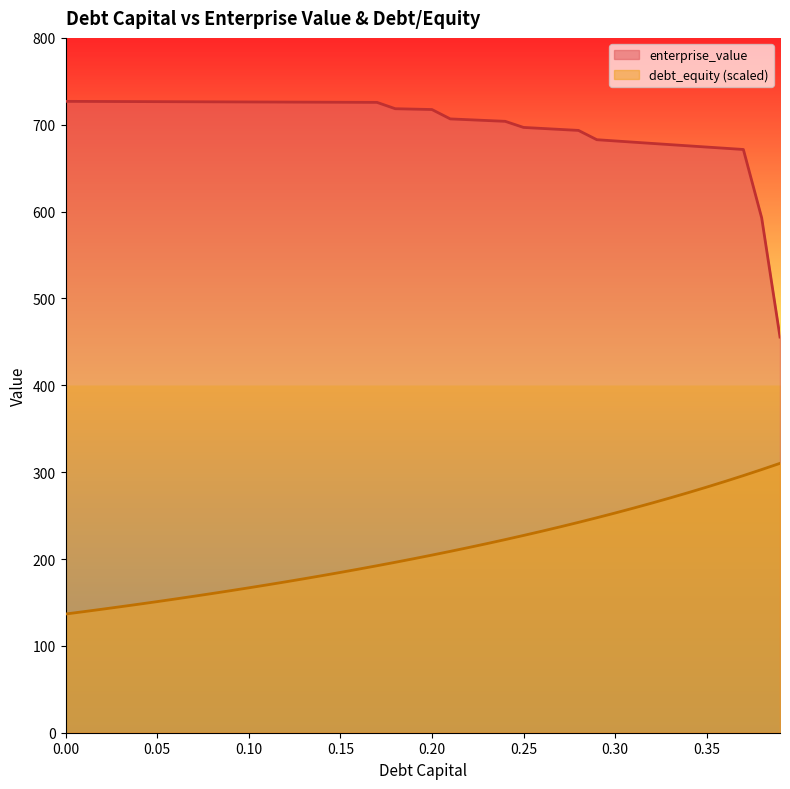

List the series in order of their peak value, highest first.

enterprise_value, debt_equity (scaled)